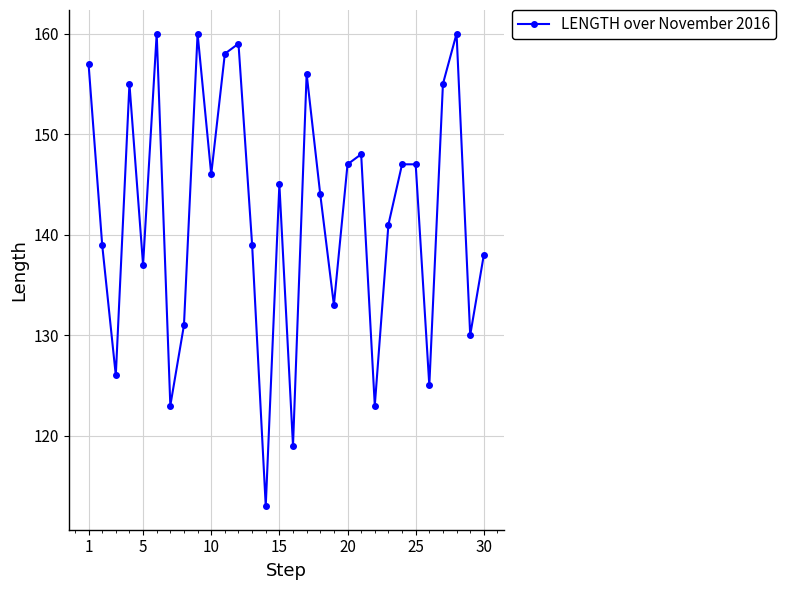

What is the difference between the maximum and minimum values?

47